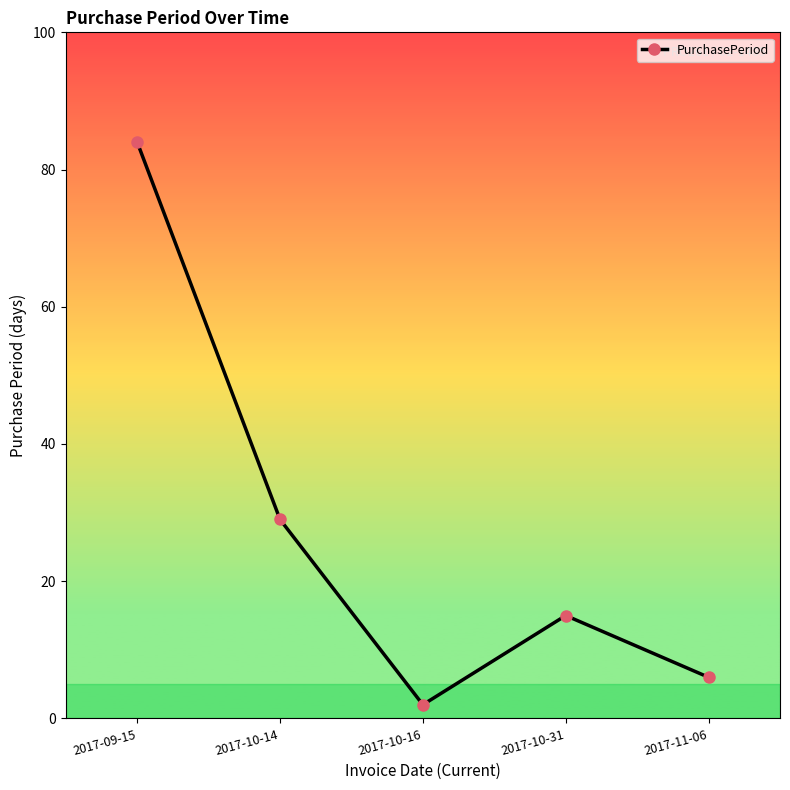

How many categories are shown in the chart?

5